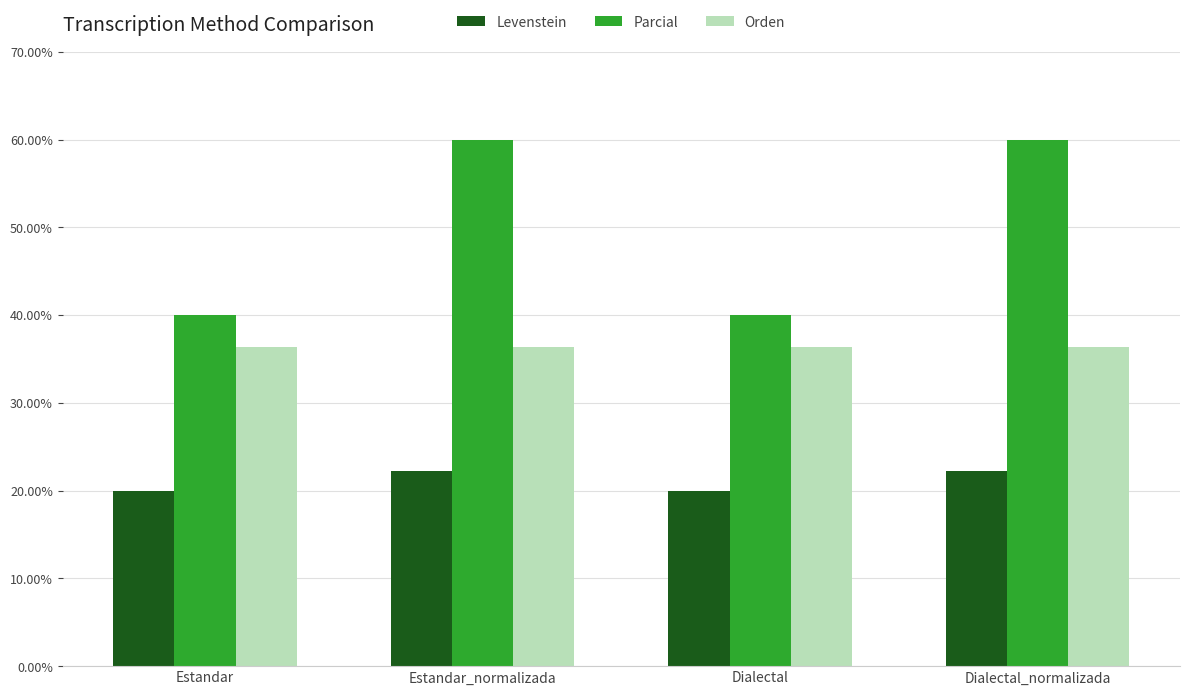

What are all the series names shown in the legend?

Levenstein, Parcial, Orden